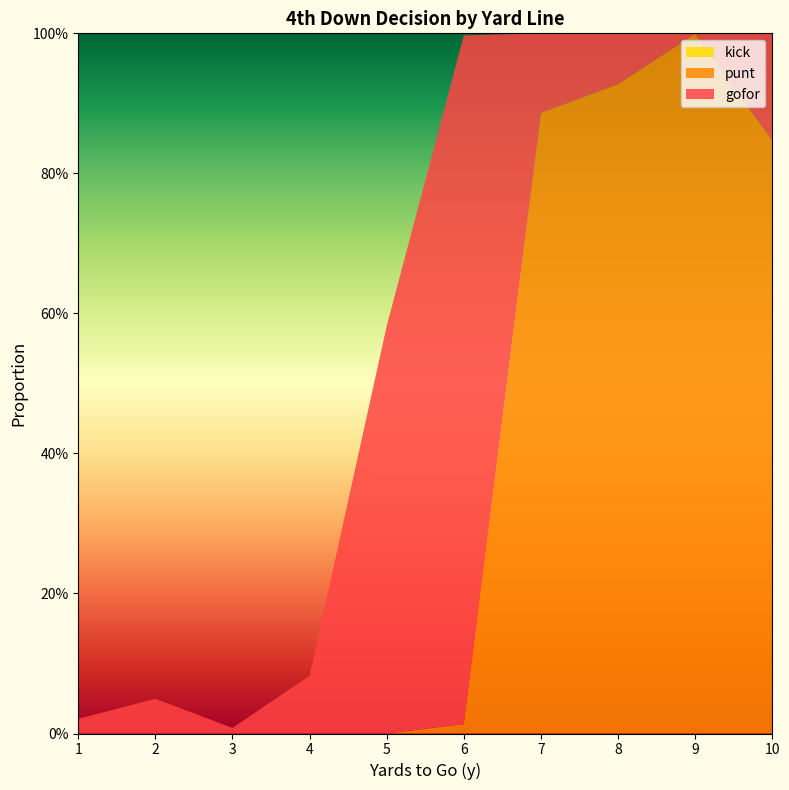

Reading left to right, extract all data points from this chart.

gofor: 1=0.0	2=0.0	3=0.0	4=0.1	5=0.6	6=1.0	7=0.1	8=0.1	9=0.0	10=0.2
punt: 1=0.0	2=0.0	3=0.0	4=0.0	5=0.0	6=0.0	7=0.9	8=0.9	9=1.0	10=0.8
kick: 1=0.0	2=0.0	3=0.0	4=0.0	5=0.0	6=0.0	7=0.0	8=0.0	9=0.0	10=0.0